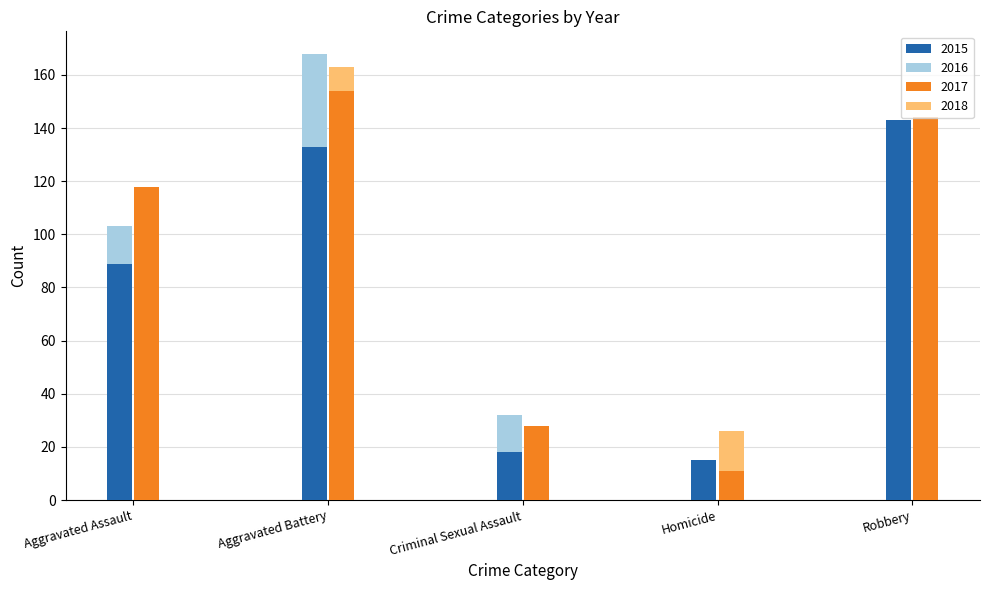

What is the sum of all 2017 values?

455